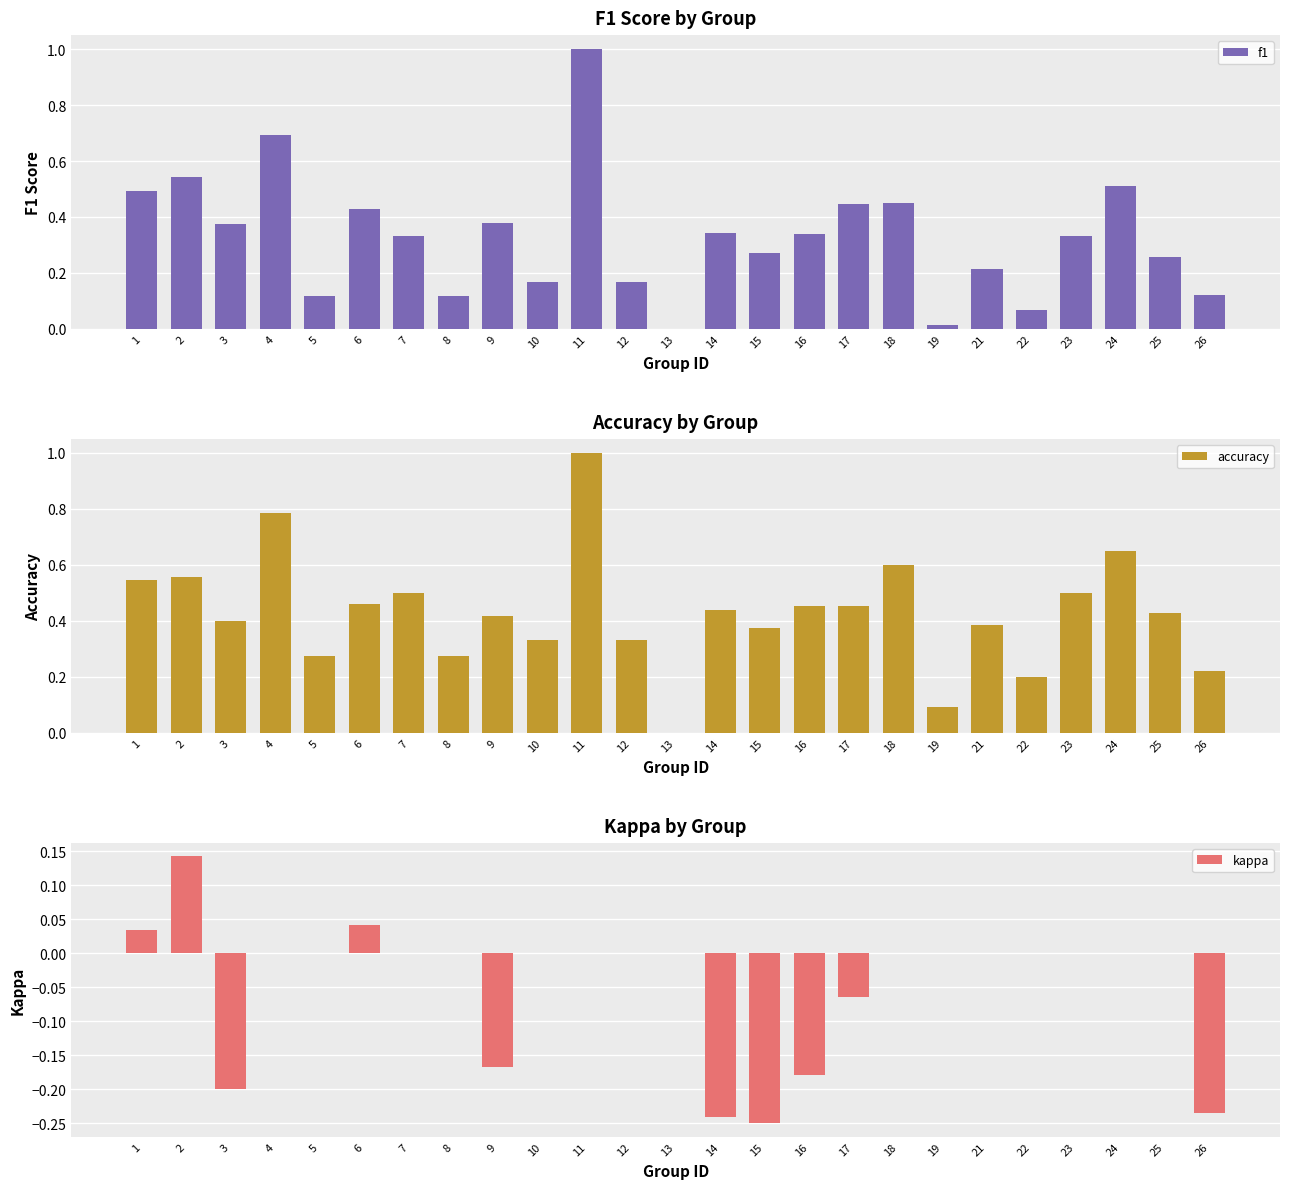

What is the value of the accuracy bar at the 18th from the left?

0.6